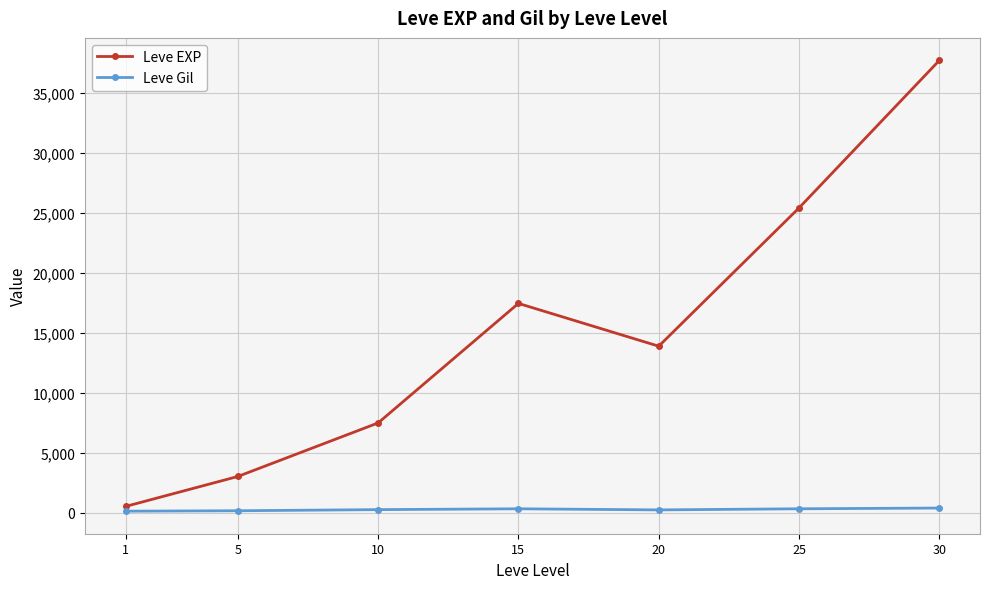

Rank the series by their maximum value, from lowest to highest.

Leve Gil, Leve EXP